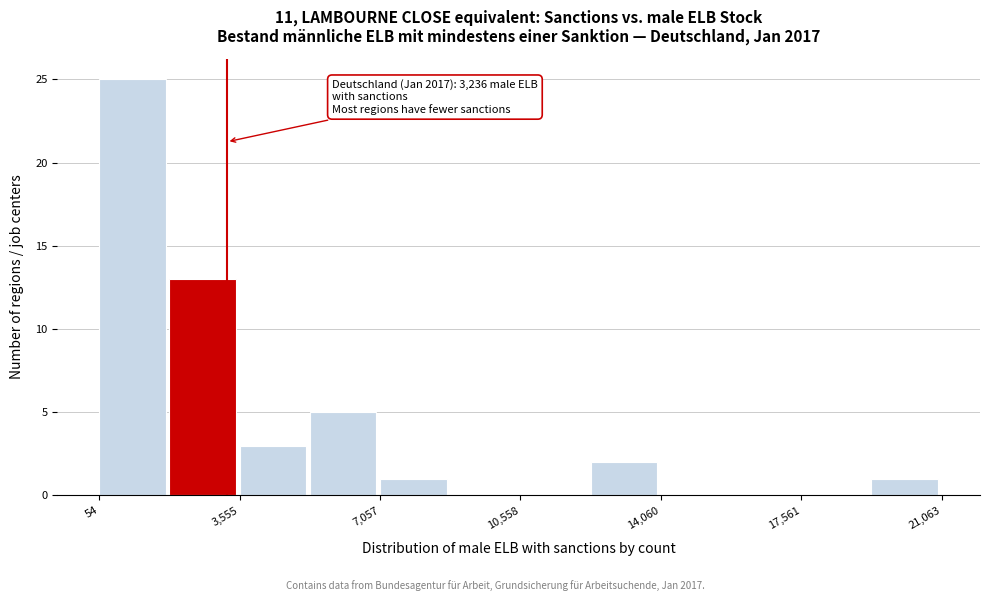

Around what value on the x-axis is the tallest bar? Give the approximate position of its centre, as read against the axis.

1000